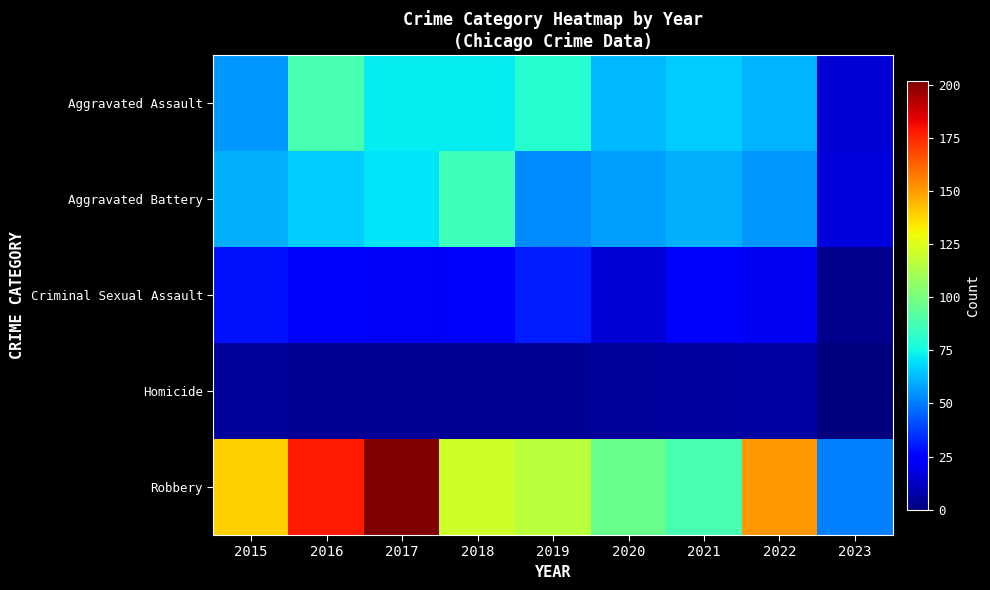

Reading left to right, what are all the values shown in this chart?

Aggravated Assault: 2015=56	2016=88	2017=72	2018=72	2019=80	2020=62	2021=66	2022=61	2023=15
Aggravated Battery: 2015=60	2016=66	2017=71	2018=86	2019=53	2020=57	2021=60	2022=56	2023=17
Criminal Sexual Assault: 2015=29	2016=26	2017=22	2018=24	2019=31	2020=15	2021=25	2022=21	2023=3
Homicide: 2015=5	2016=4	2017=4	2018=4	2019=4	2020=5	2021=6	2022=7	2023=0
Robbery: 2015=139	2016=178	2017=202	2018=121	2019=116	2020=97	2021=88	2022=151	2023=51